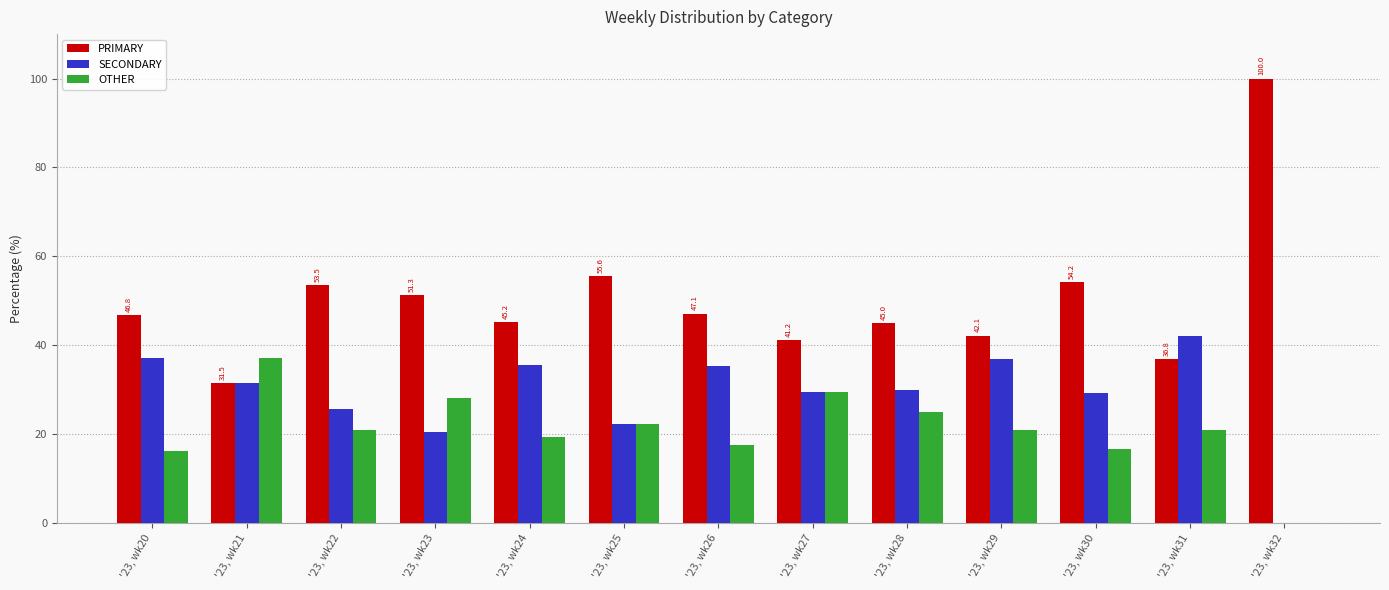

The OTHER series shows 14.3 at '23, wk23. True or false?

False